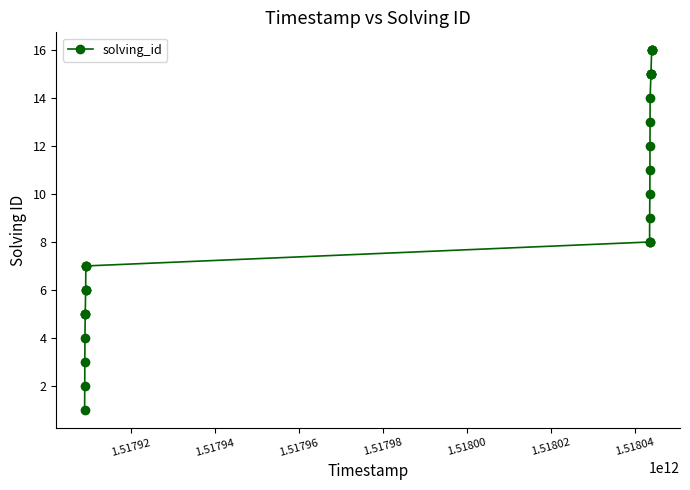

What is the value of the 20th point from the left?

12